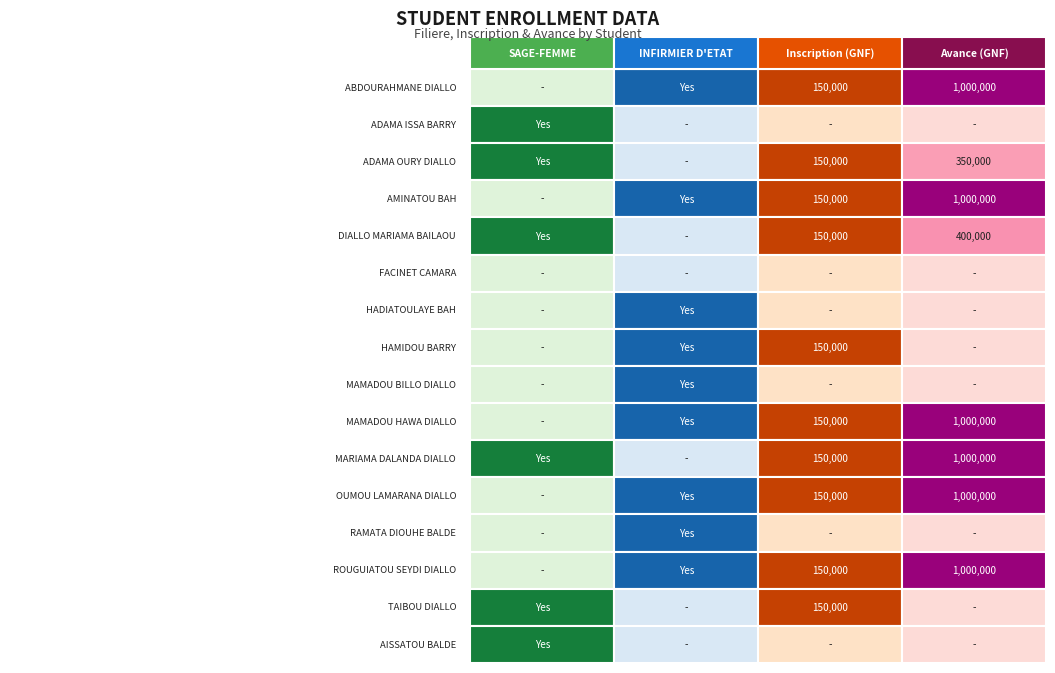

Rank the series at OUMOU LAMARANA DIALLO from lowest to highest value.

SAGE-FEME, INFIRMIER D'ETAT, Inscription, Avance